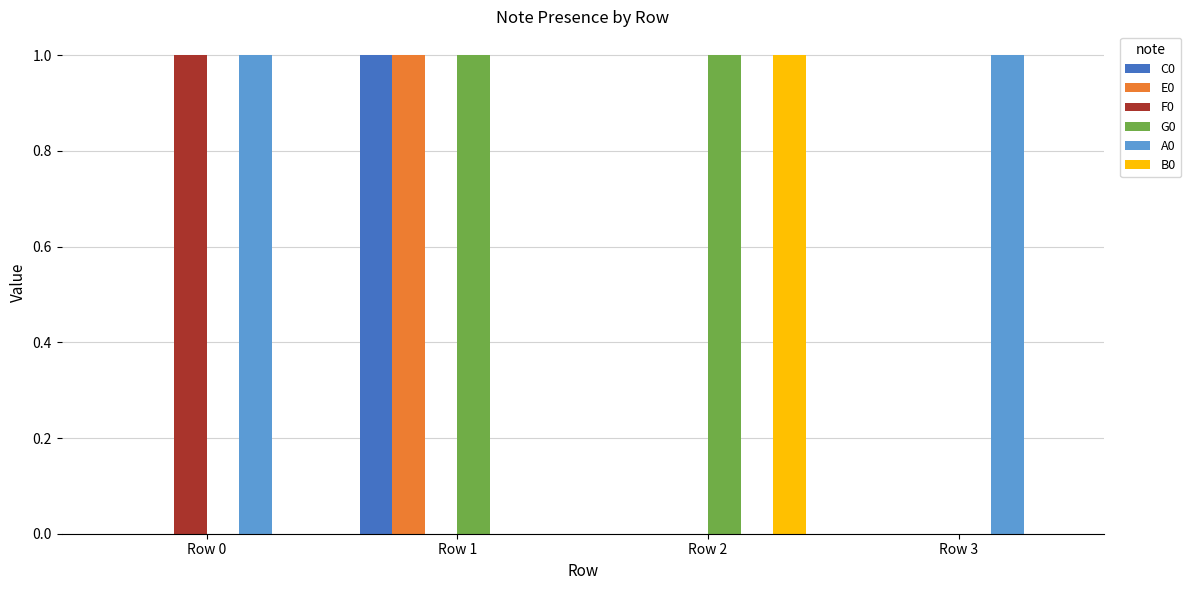

The B0 series shows 0 at Row 1. True or false?

True